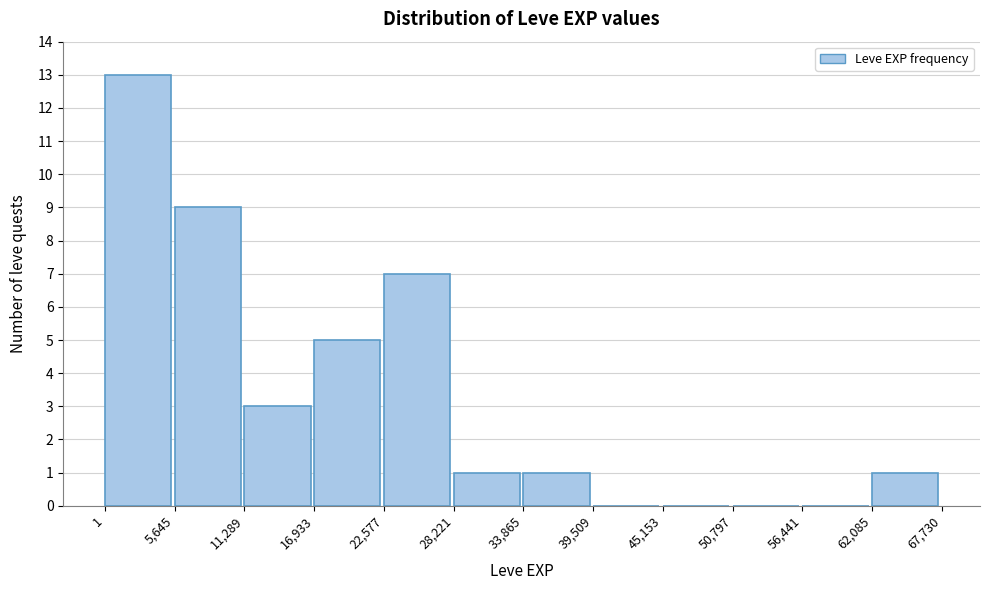

How tall is the bar that spans 28,221 to 33,865 on the x-axis? The values are not printed on the chart, so give them approximately, as read against the axis.

1